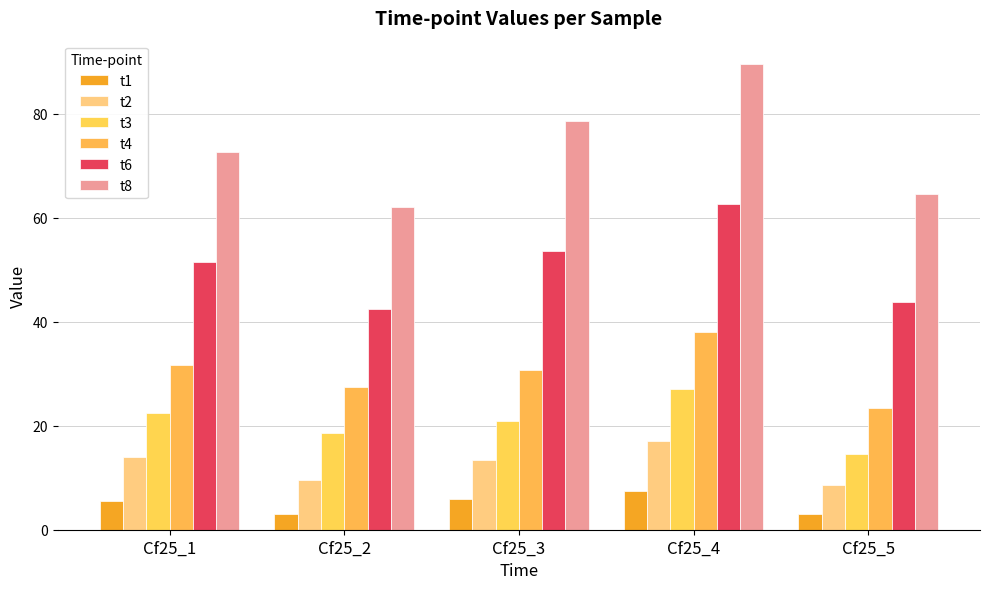

What is the spread (max minus min) of values at Cf25_5?

61.6